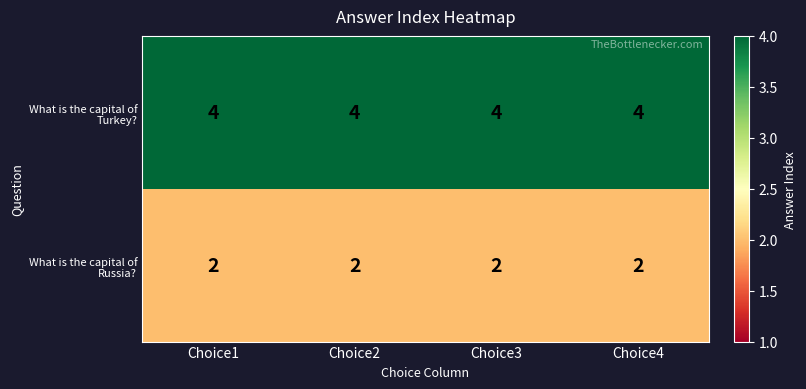

At Choice2, list the series in order from largest to smallest.

What is the capital of Turkey?, What is the capital of Russia?